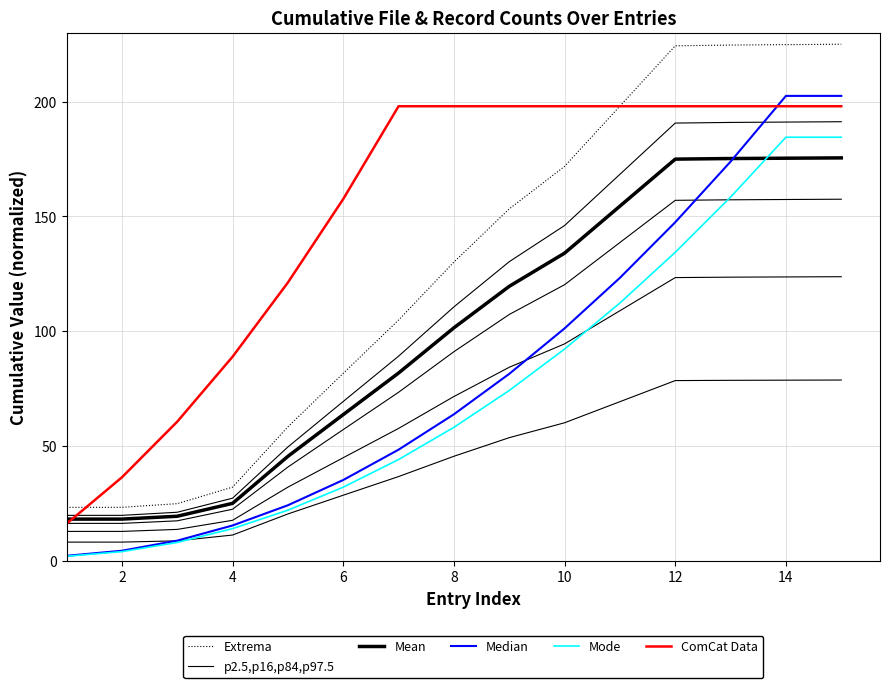

How many lines are shown in the chart?

6